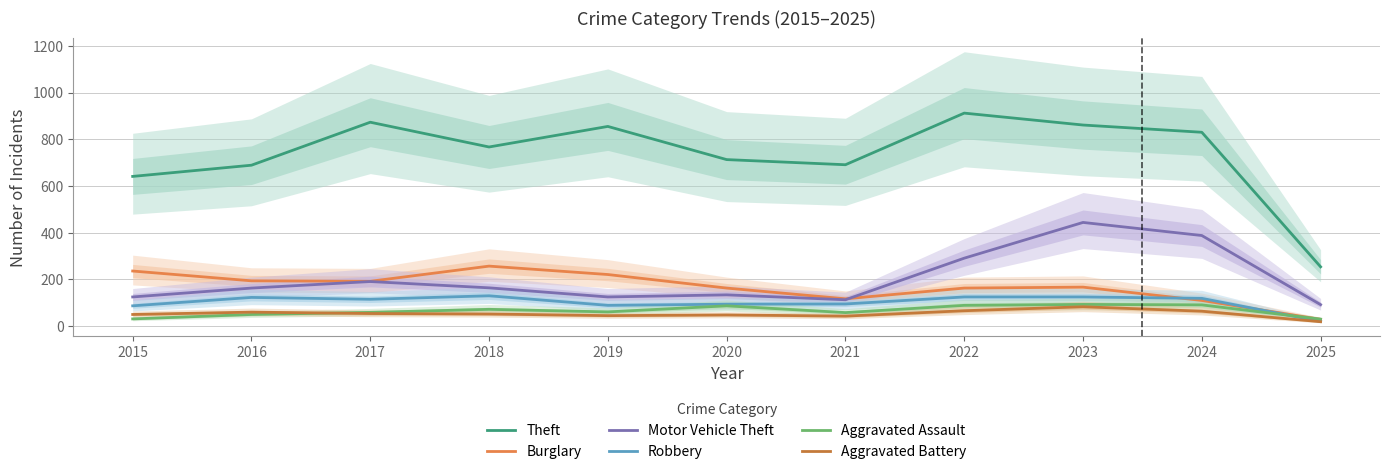

Which category has the highest value across all series?

2022